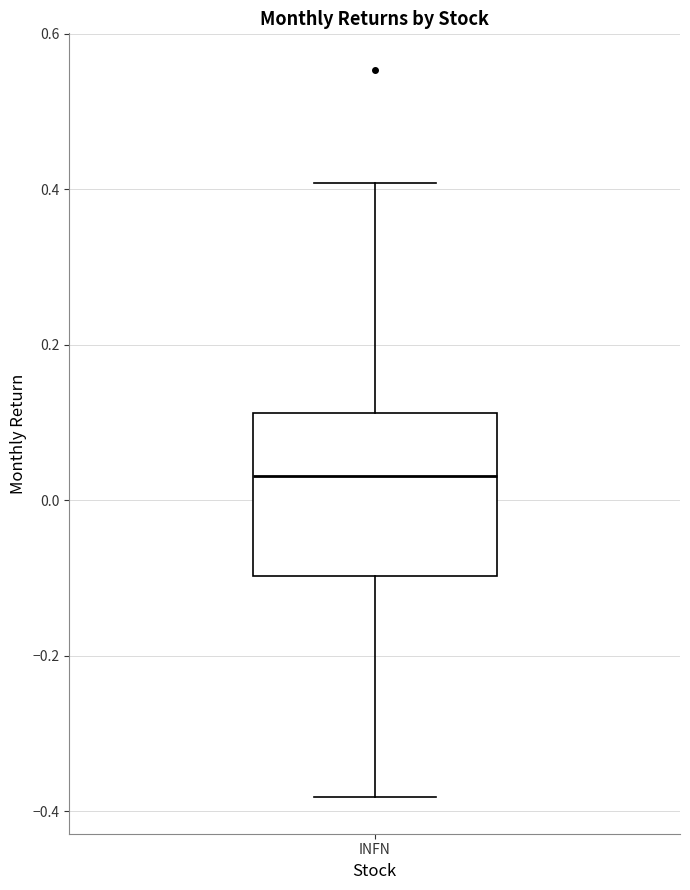

Where does the lower whisker of the box for INFN end on the y-axis? The values are not printed on the chart, so give them approximately, as read against the axis.

-0.38